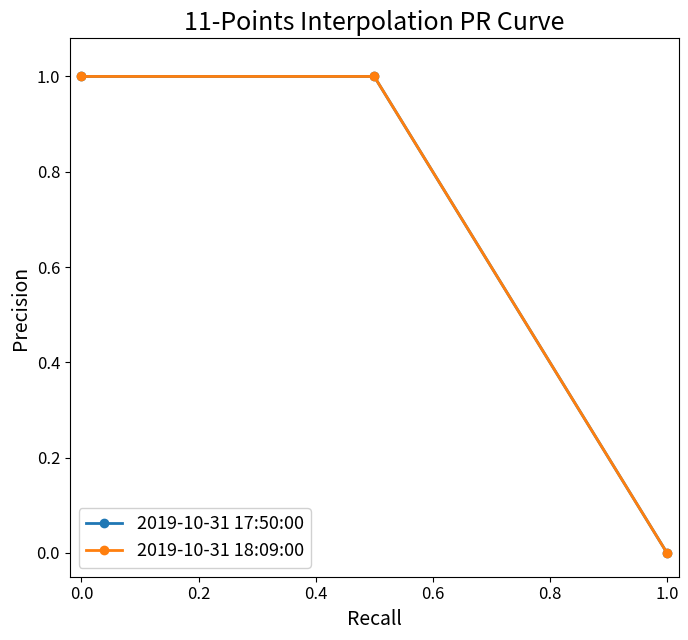

Is this an area chart (filled region under the line)?

No